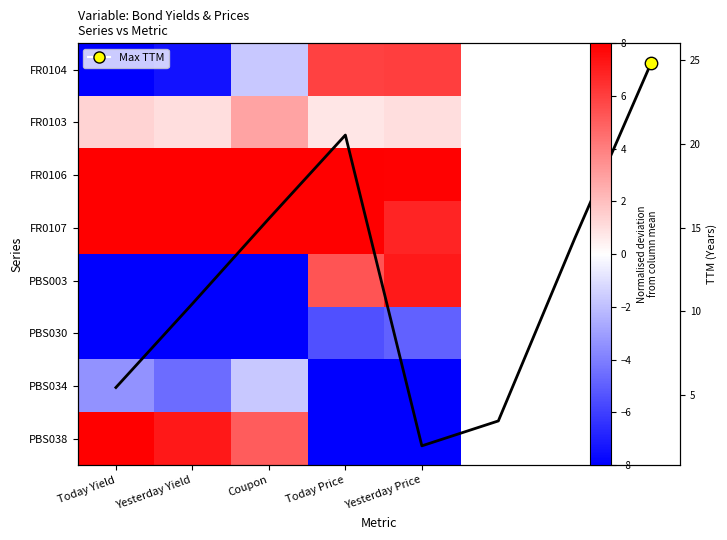

The chart shows a value of 24.9 at 7. True or false?

True